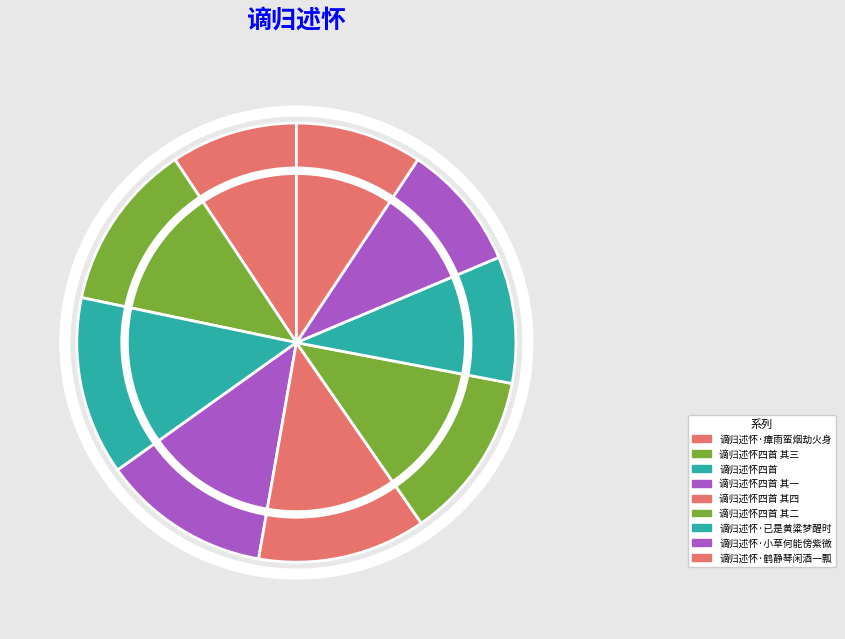

The 谪归述怀·已是黄粱梦醒时 slice represents 21% of the pie. True or false?

False